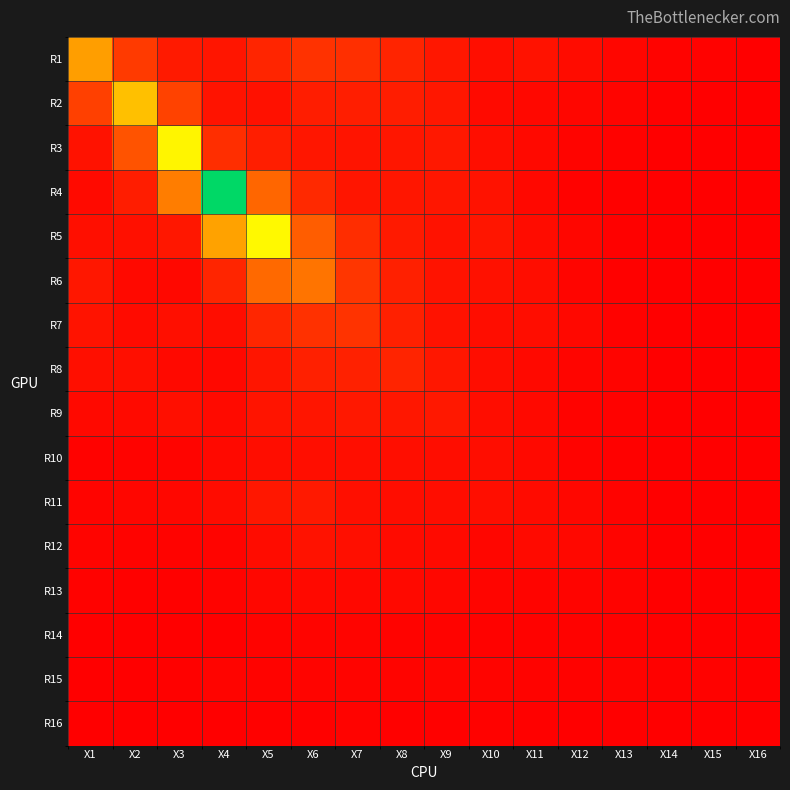

Reading left to right, what are all the values shown in this chart?

R1: X1=2.6	X2=1.0	X3=0.4	X4=0.4	X5=0.6	X6=0.8	X7=0.8	X8=0.6	X9=0.4	X10=0.3	X11=0.3	X12=0.2	X13=0.1	X14=0.1	X15=0.1	X16=0.0
R2: X1=1.1	X2=3.3	X3=1.1	X4=0.3	X5=0.3	X6=0.5	X7=0.5	X8=0.5	X9=0.4	X10=0.2	X11=0.1	X12=0.1	X13=0.1	X14=0.0	X15=0.0	X16=0.0
R3: X1=0.3	X2=1.4	X3=4.4	X4=0.8	X5=0.5	X6=0.4	X7=0.4	X8=0.4	X9=0.4	X10=0.2	X11=0.2	X12=0.1	X13=0.0	X14=0.0	X15=0.0	X16=0.0
R4: X1=0.2	X2=0.5	X3=2.1	X4=6.9	X5=1.7	X6=0.7	X7=0.4	X8=0.4	X9=0.4	X10=0.3	X11=0.1	X12=0.1	X13=0.0	X14=0.0	X15=0.0	X16=0.0
R5: X1=0.3	X2=0.3	X3=0.4	X4=2.7	X5=4.5	X6=1.5	X7=0.7	X8=0.4	X9=0.3	X10=0.4	X11=0.2	X12=0.1	X13=0.0	X14=0.0	X15=0.0	X16=0.0
R6: X1=0.4	X2=0.2	X3=0.1	X4=0.6	X5=1.7	X6=1.9	X7=0.9	X8=0.5	X9=0.3	X10=0.3	X11=0.2	X12=0.1	X13=0.0	X14=0.0	X15=0.0	X16=0.0
R7: X1=0.3	X2=0.2	X3=0.3	X4=0.2	X5=0.6	X6=0.8	X7=0.9	X8=0.5	X9=0.3	X10=0.2	X11=0.2	X12=0.1	X13=0.1	X14=0.0	X15=0.0	X16=0.0
R8: X1=0.3	X2=0.3	X3=0.2	X4=0.1	X5=0.4	X6=0.5	X7=0.6	X8=0.6	X9=0.4	X10=0.2	X11=0.2	X12=0.1	X13=0.1	X14=0.0	X15=0.0	X16=0.0
R9: X1=0.2	X2=0.2	X3=0.3	X4=0.2	X5=0.3	X6=0.4	X7=0.4	X8=0.4	X9=0.4	X10=0.2	X11=0.2	X12=0.1	X13=0.1	X14=0.0	X15=0.0	X16=0.0
R10: X1=0.0	X2=0.1	X3=0.1	X4=0.2	X5=0.2	X6=0.3	X7=0.3	X8=0.3	X9=0.2	X10=0.2	X11=0.2	X12=0.1	X13=0.0	X14=0.0	X15=0.0	X16=0.0
R11: X1=0.1	X2=0.1	X3=0.1	X4=0.2	X5=0.4	X6=0.4	X7=0.3	X8=0.2	X9=0.2	X10=0.3	X11=0.2	X12=0.1	X13=0.1	X14=0.0	X15=0.0	X16=0.0
R12: X1=0.1	X2=0.1	X3=0.1	X4=0.1	X5=0.2	X6=0.3	X7=0.3	X8=0.2	X9=0.2	X10=0.1	X11=0.2	X12=0.1	X13=0.1	X14=0.0	X15=0.0	X16=0.0
R13: X1=0.1	X2=0.0	X3=0.0	X4=0.1	X5=0.1	X6=0.2	X7=0.2	X8=0.2	X9=0.1	X10=0.1	X11=0.1	X12=0.1	X13=0.1	X14=0.0	X15=0.0	X16=0.0
R14: X1=0.0	X2=0.0	X3=0.0	X4=0.0	X5=0.1	X6=0.1	X7=0.1	X8=0.1	X9=0.1	X10=0.0	X11=0.1	X12=0.0	X13=0.0	X14=0.0	X15=0.0	X16=0.0
R15: X1=0.0	X2=0.0	X3=0.0	X4=0.1	X5=0.1	X6=0.1	X7=0.1	X8=0.1	X9=0.1	X10=0.1	X11=0.1	X12=0.1	X13=0.1	X14=0.0	X15=0.1	X16=0.0
R16: X1=0.0	X2=0.0	X3=0.0	X4=0.0	X5=0.0	X6=0.0	X7=0.1	X8=0.0	X9=0.0	X10=0.0	X11=0.0	X12=0.0	X13=0.0	X14=0.0	X15=0.0	X16=0.0